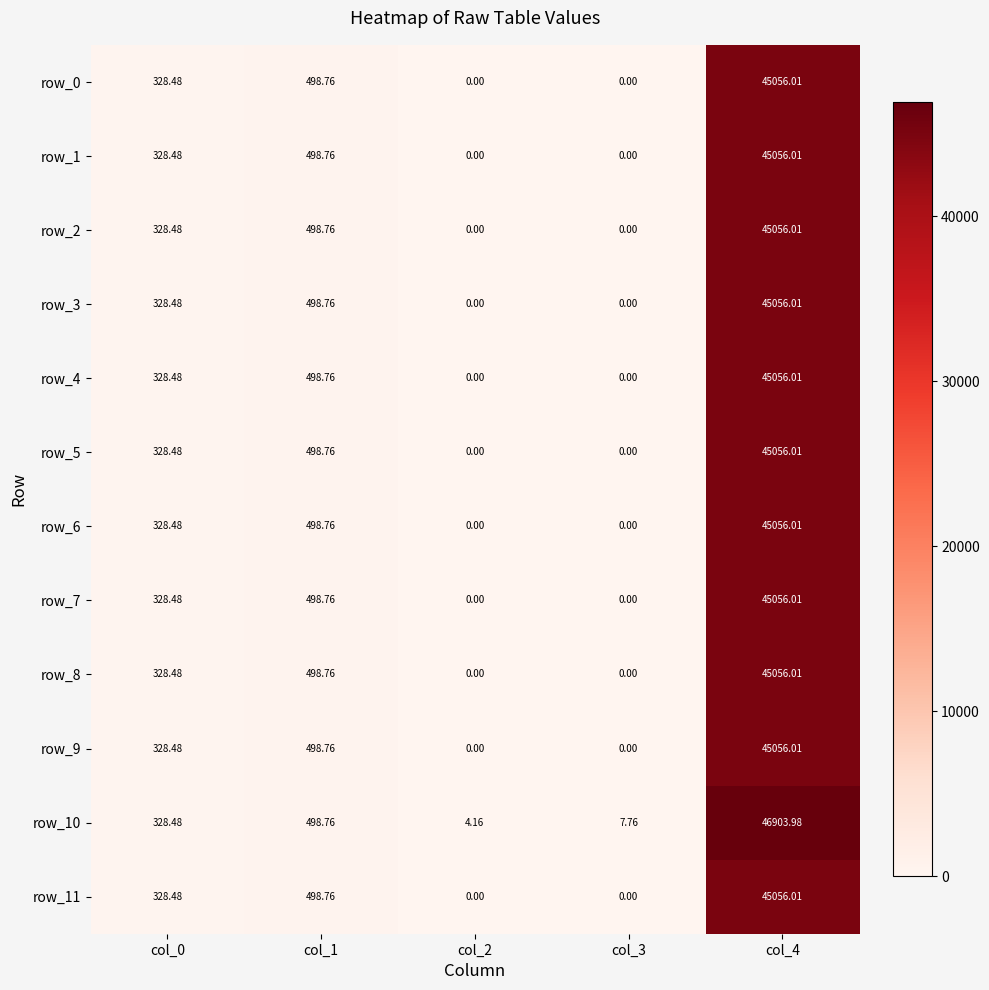

True or false: row_5 has a value of 0.0 at col_3.

True